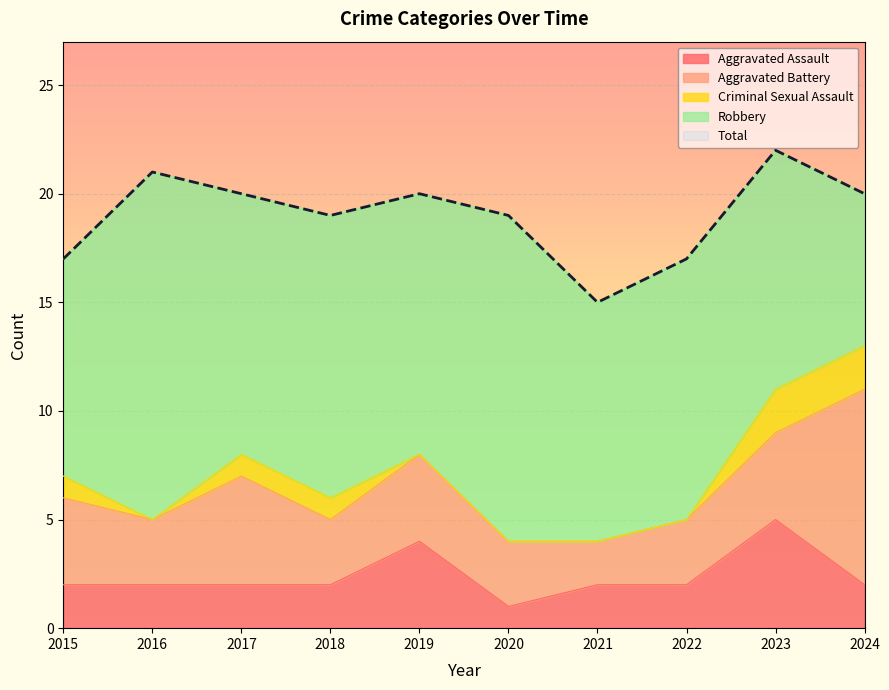

At which label does Aggravated Assault reach its minimum?

2020